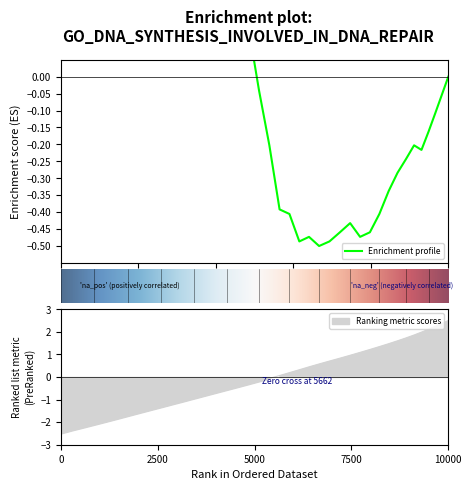

Does the chart display data point markers on the line(s)?

No